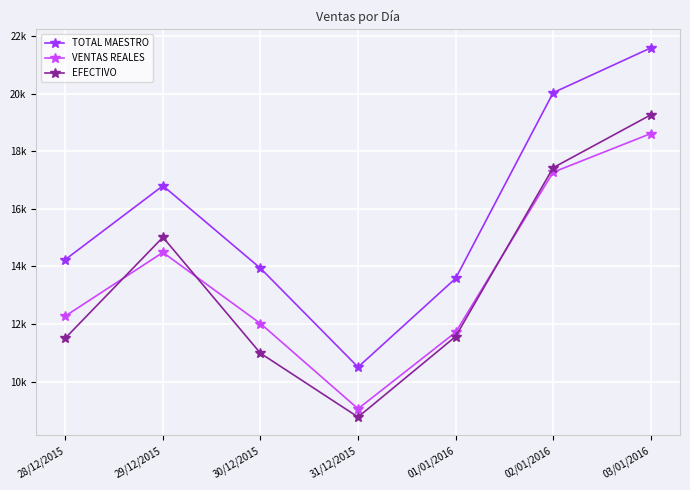

What is the label of the 4th point from the left?

31/12/2015